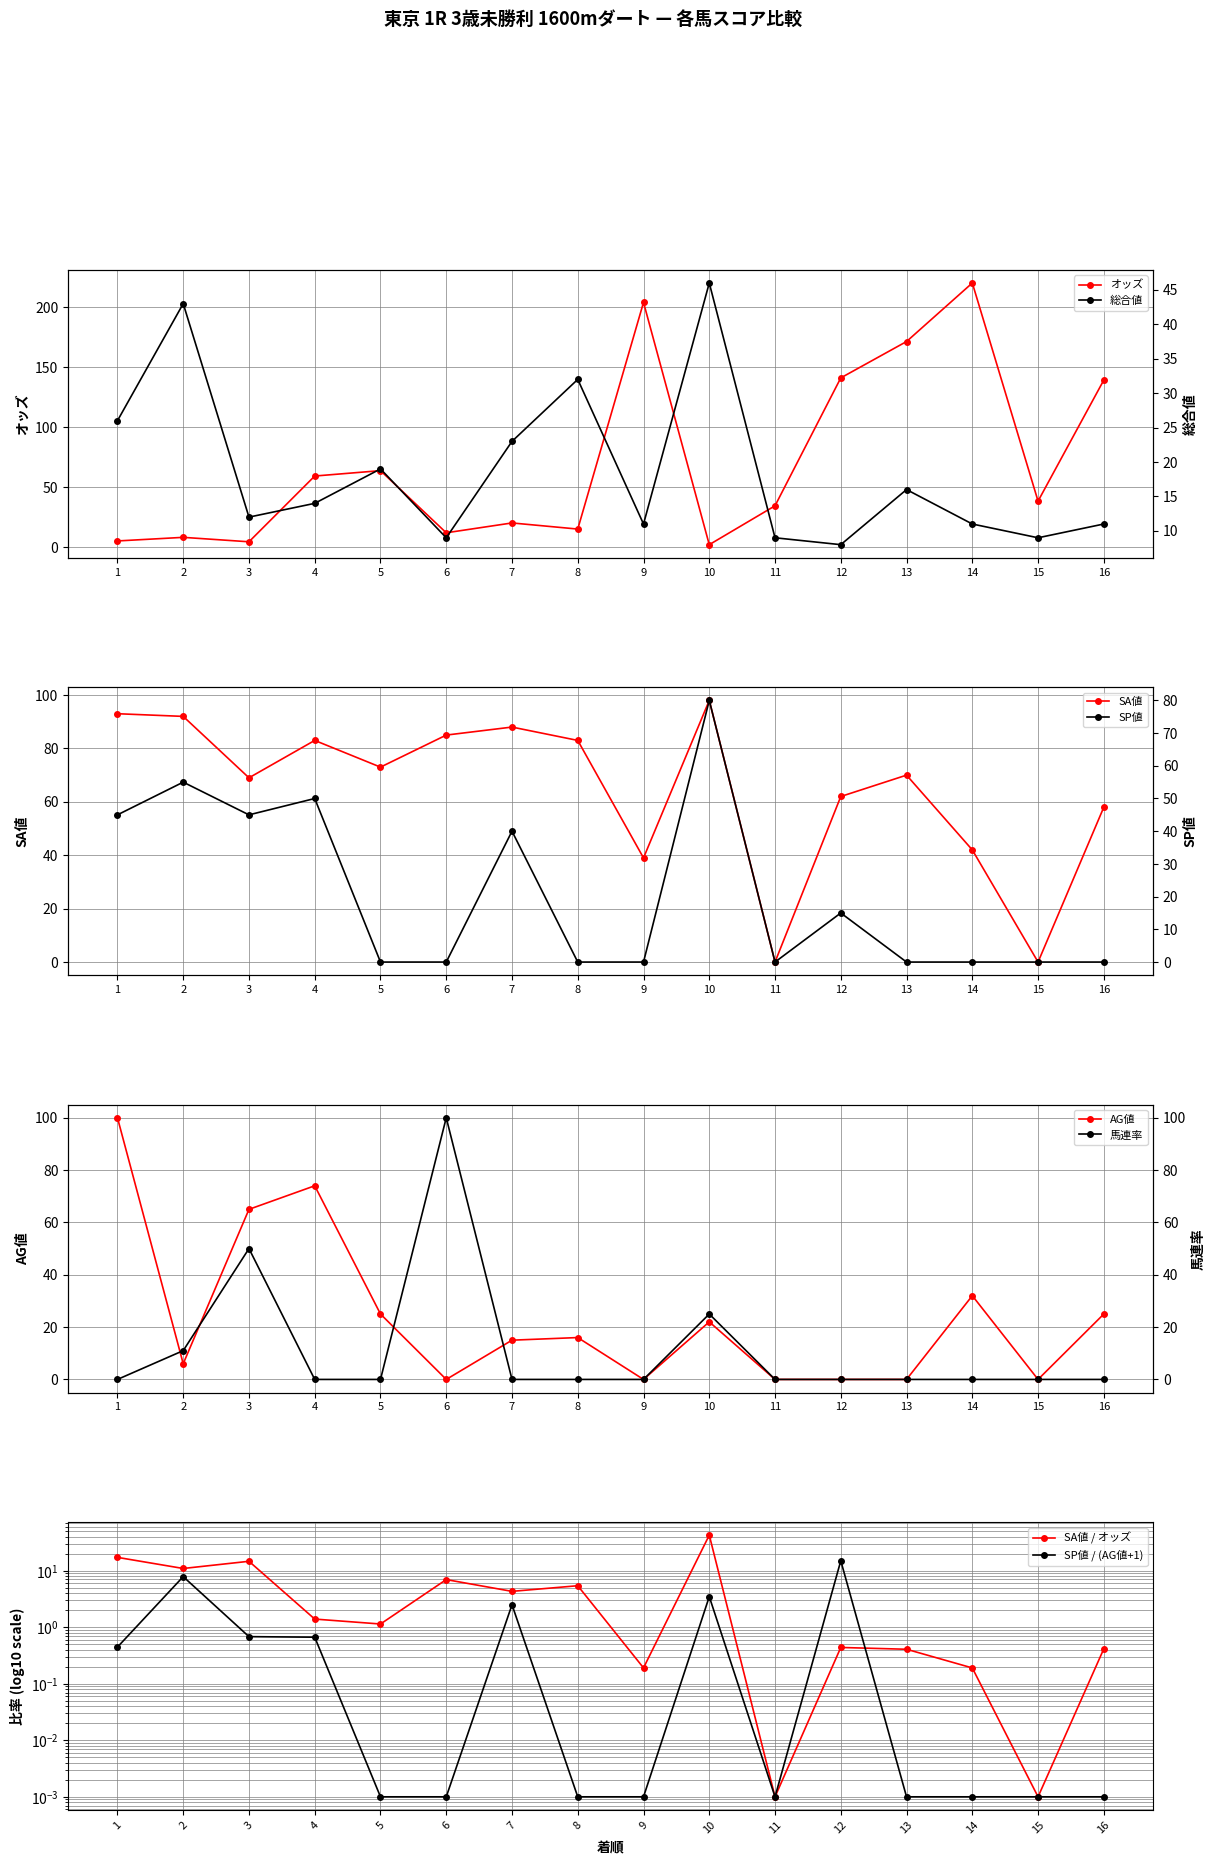

Between 6 and 1, which is larger?

6